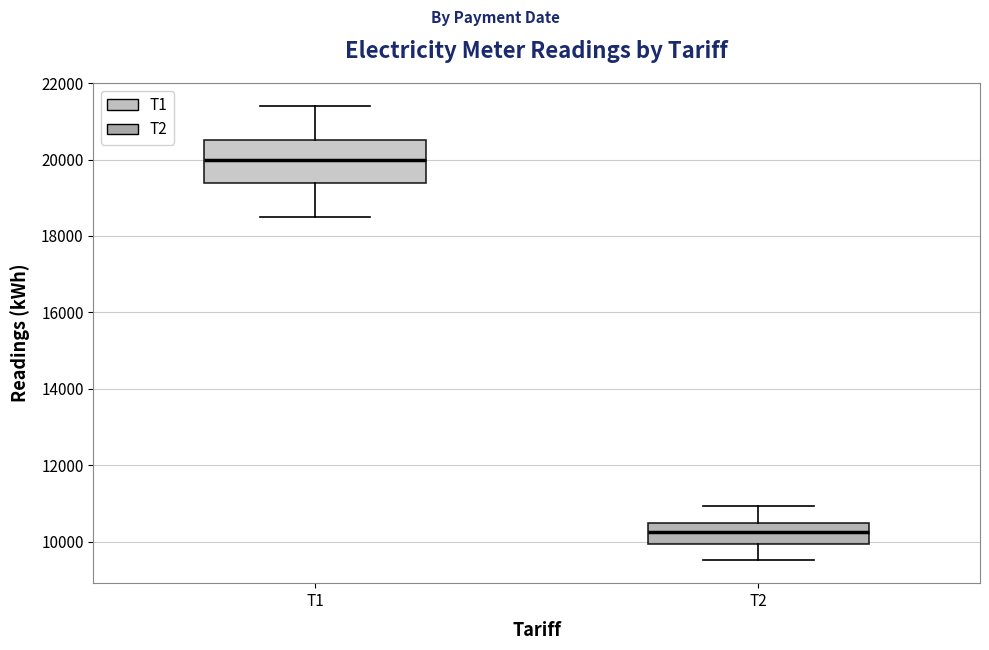

Which box has the lowest median line?

T2